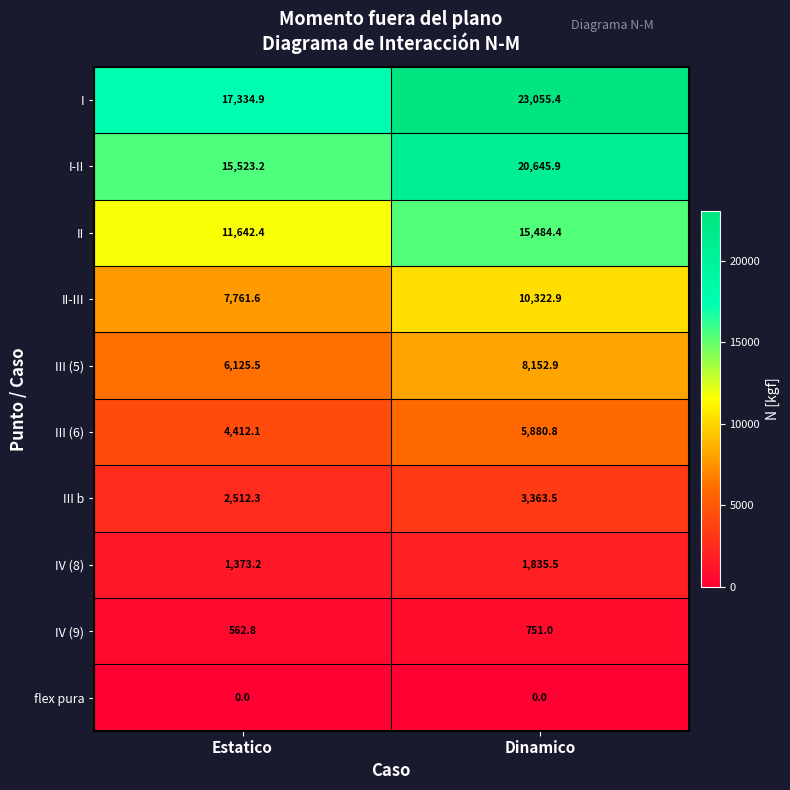

How many distinct data groups are displayed?

10